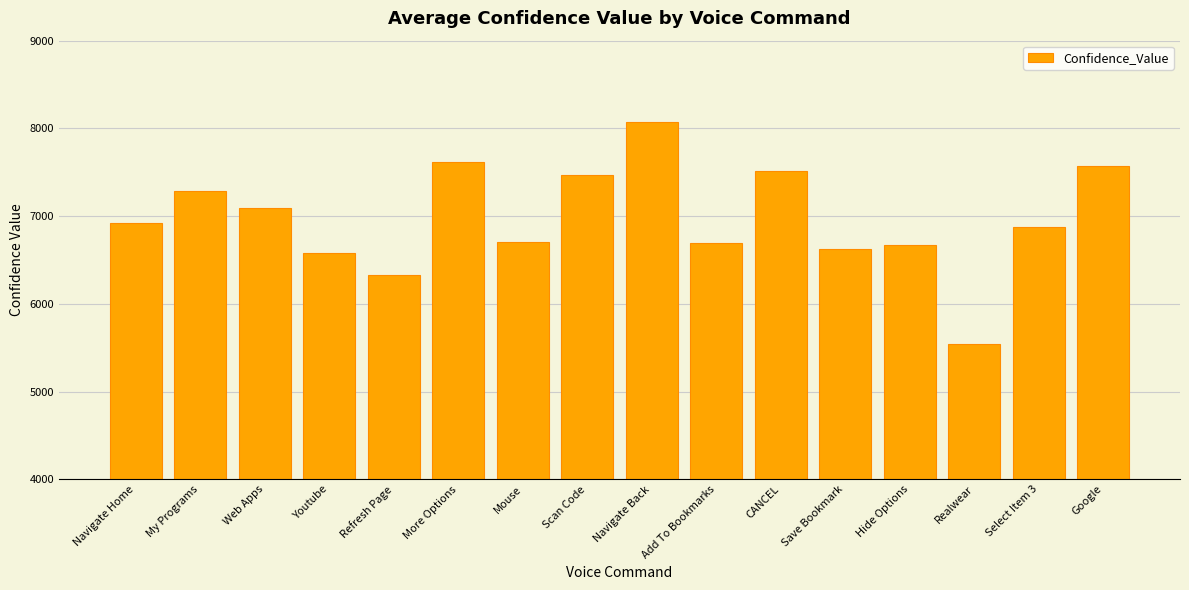

What value does the data have at Navigate Home, to the nearest 50?

6900